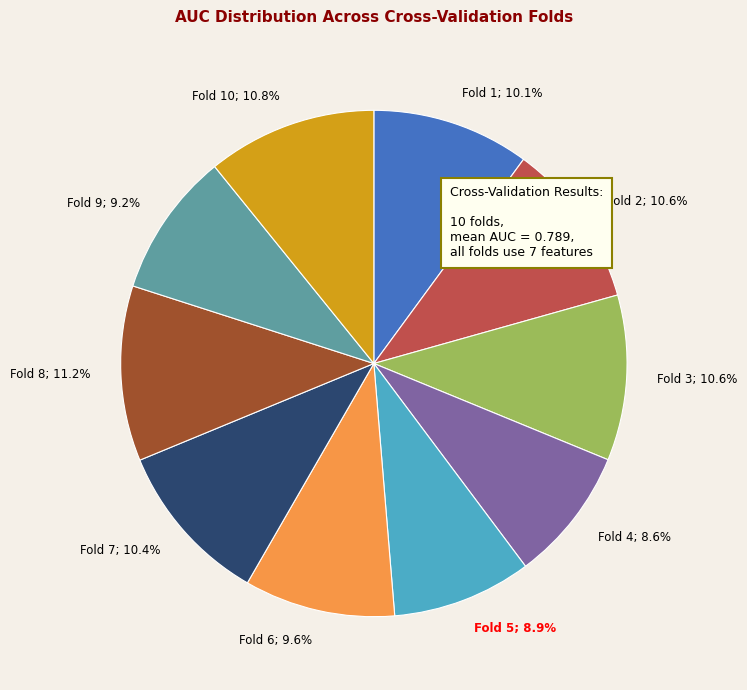

Combined, do Fold 3; 10.6% and Fold 9; 9.2% account for over 50%?

No